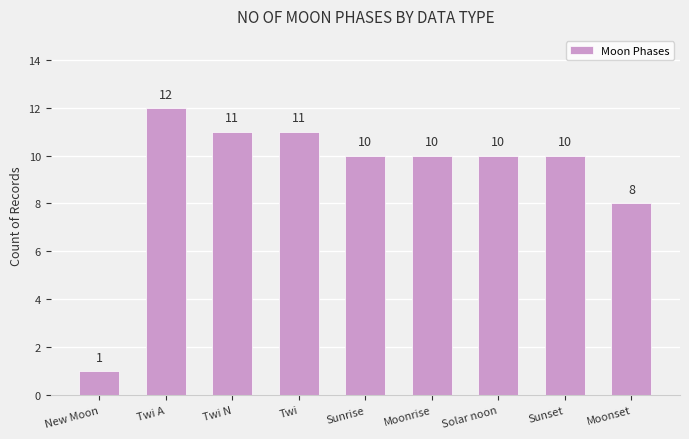

True or false: the data shows 7 at Sunset.

False